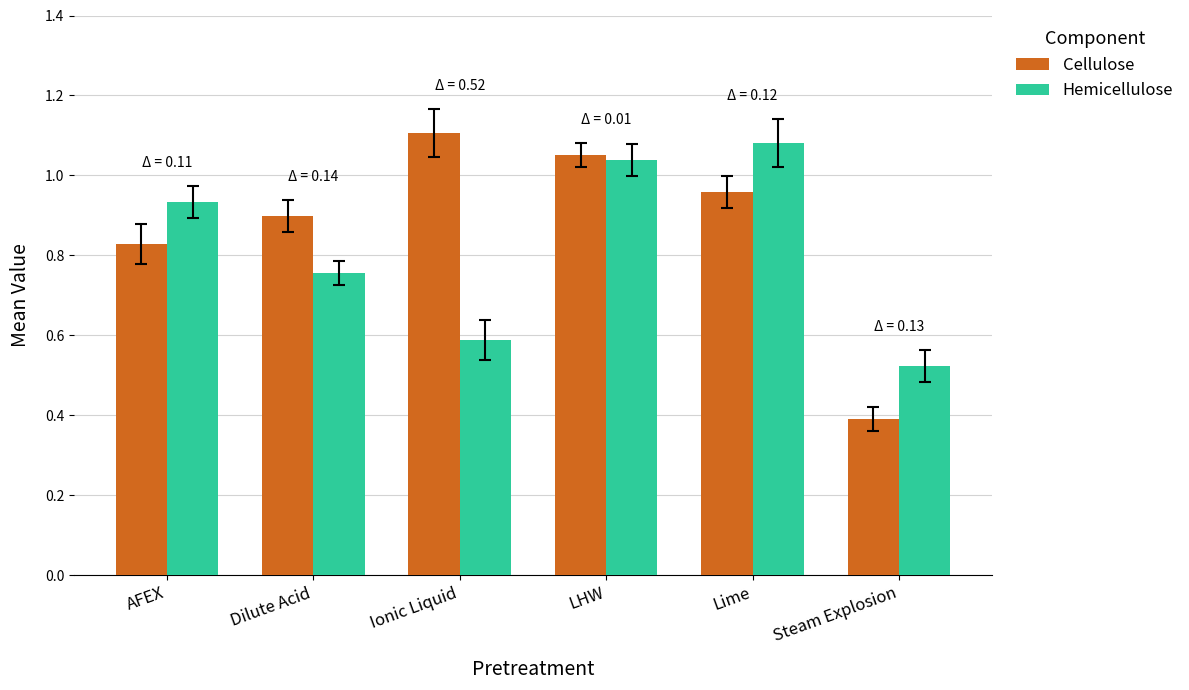

What is the difference between the second highest and minimum values in the Cellulose series?

0.7